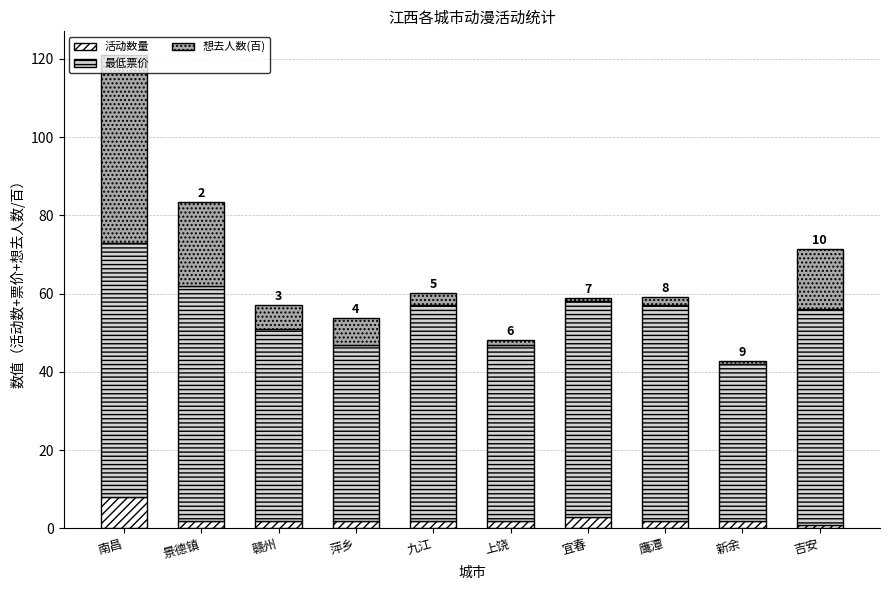

The 活动数量 series shows 8.0 at 南昌. True or false?

True